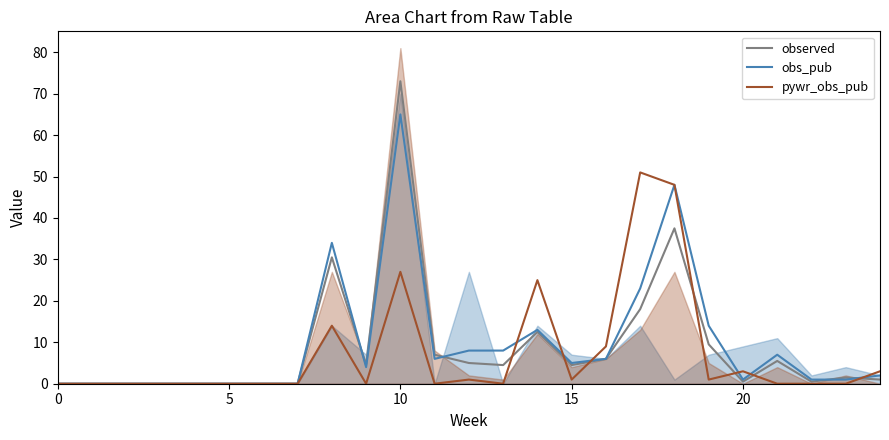

True or false: pywr_obs_pub has more than 0 points higher than both neighbors.

True